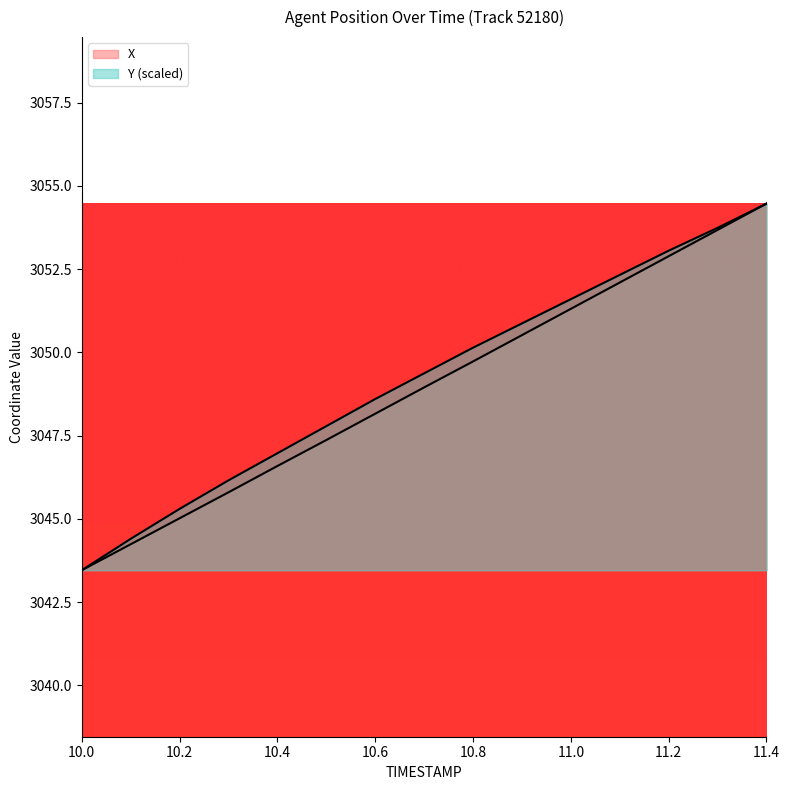

How many values in the X series exceed 3048?

9